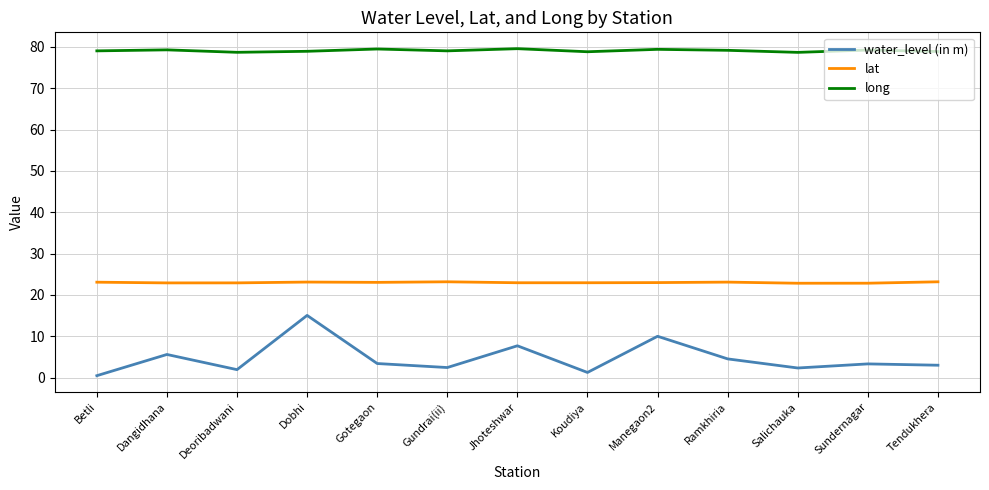

What is the difference between the maximum and minimum values in the lat series?

0.3